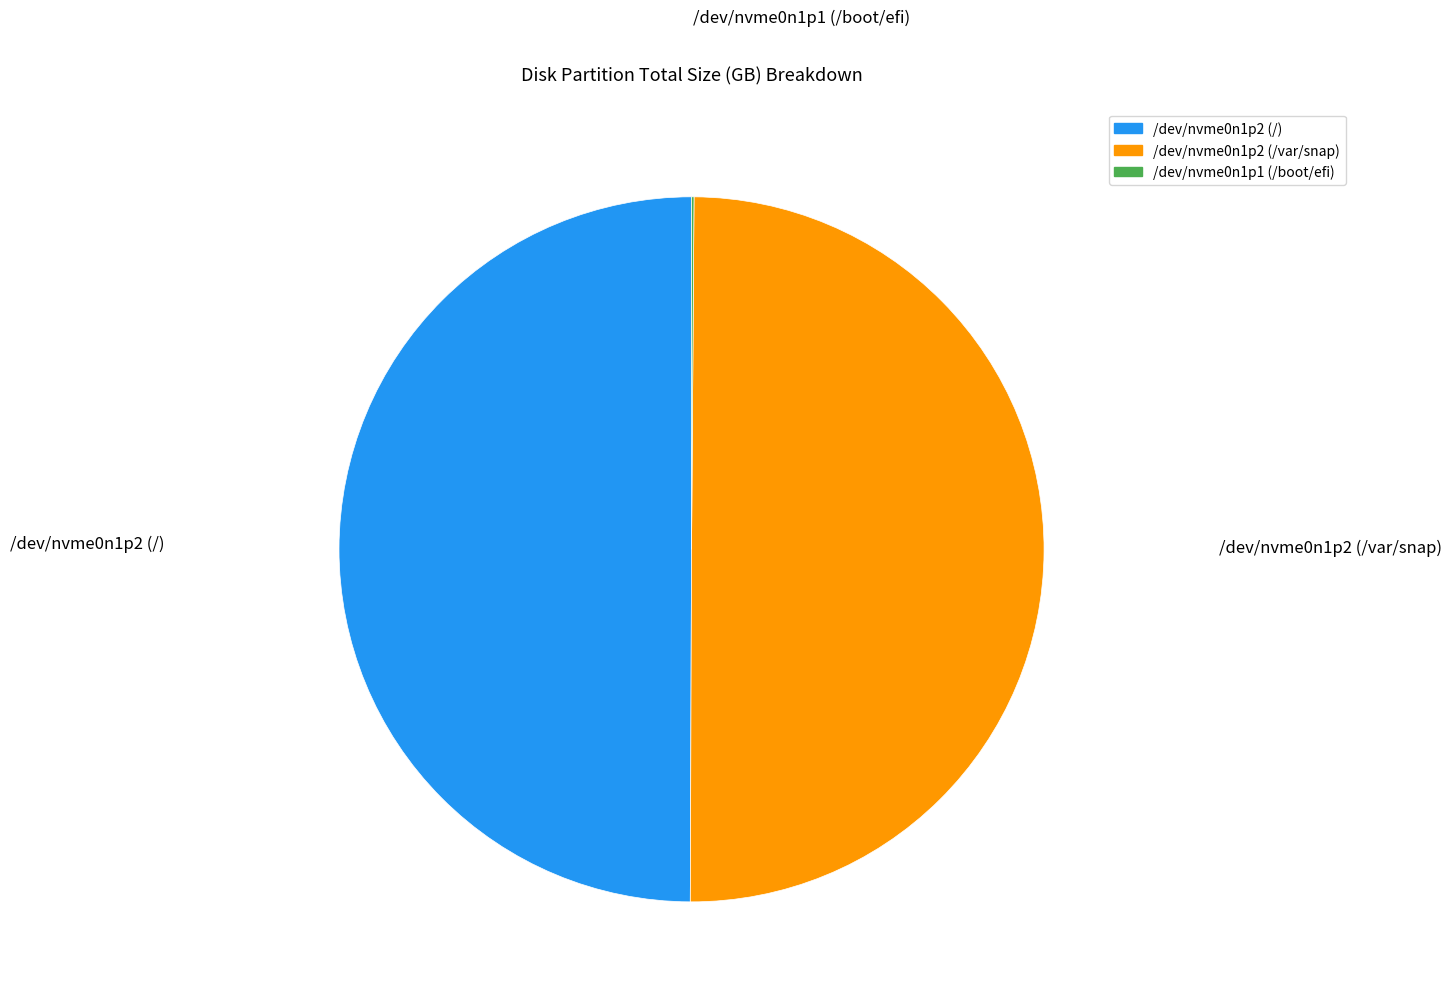

Approximately how many times larger is the value at /dev/nvme0n1p2 (/) compared to /dev/nvme0n1p2 (/var/snap)?

1.0